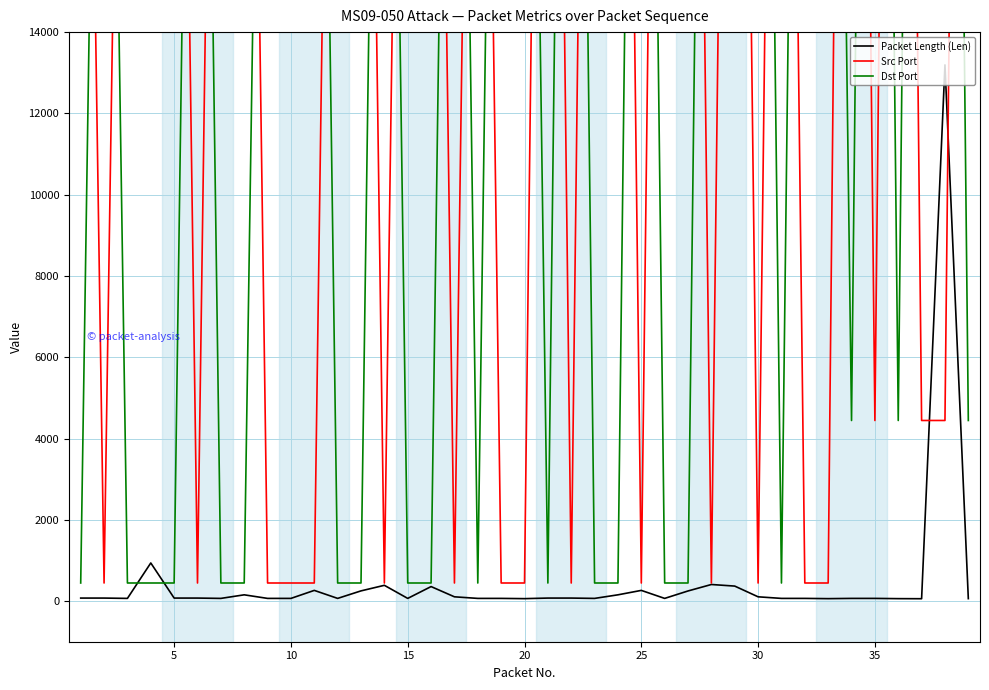

How many lines are shown in the chart?

3